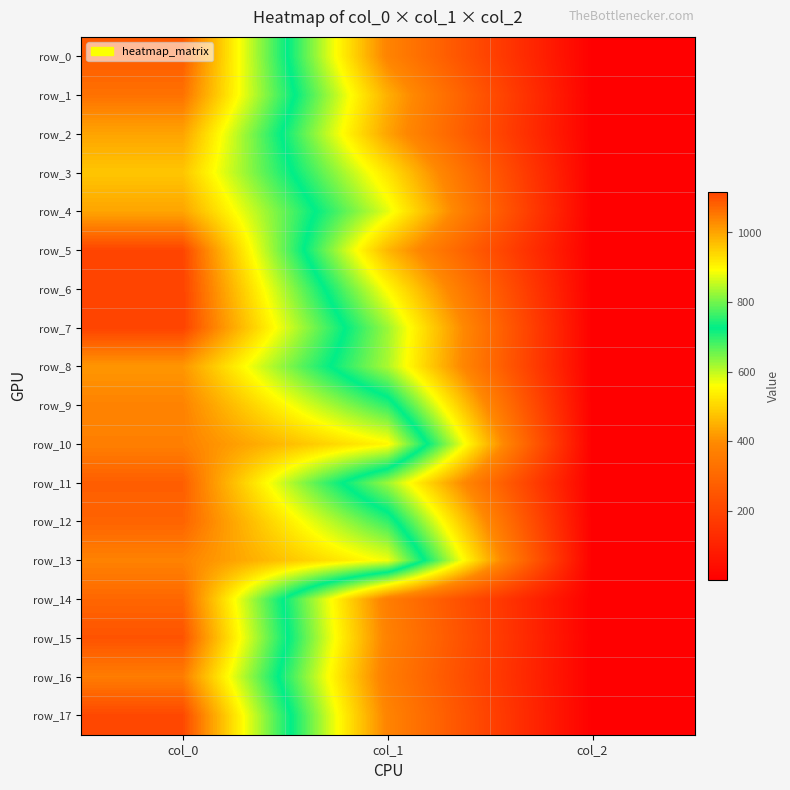

Which series changed the most between col_0 and col_2?

row_6